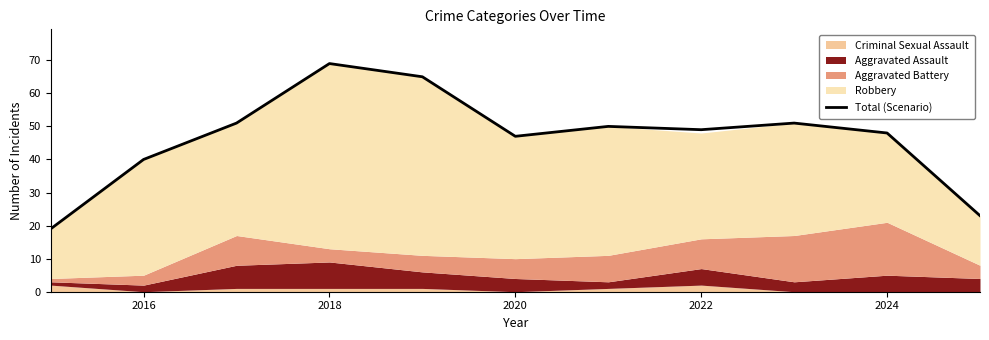

How many points are lower than both their immediate neighbors (excluding endpoints)?

2